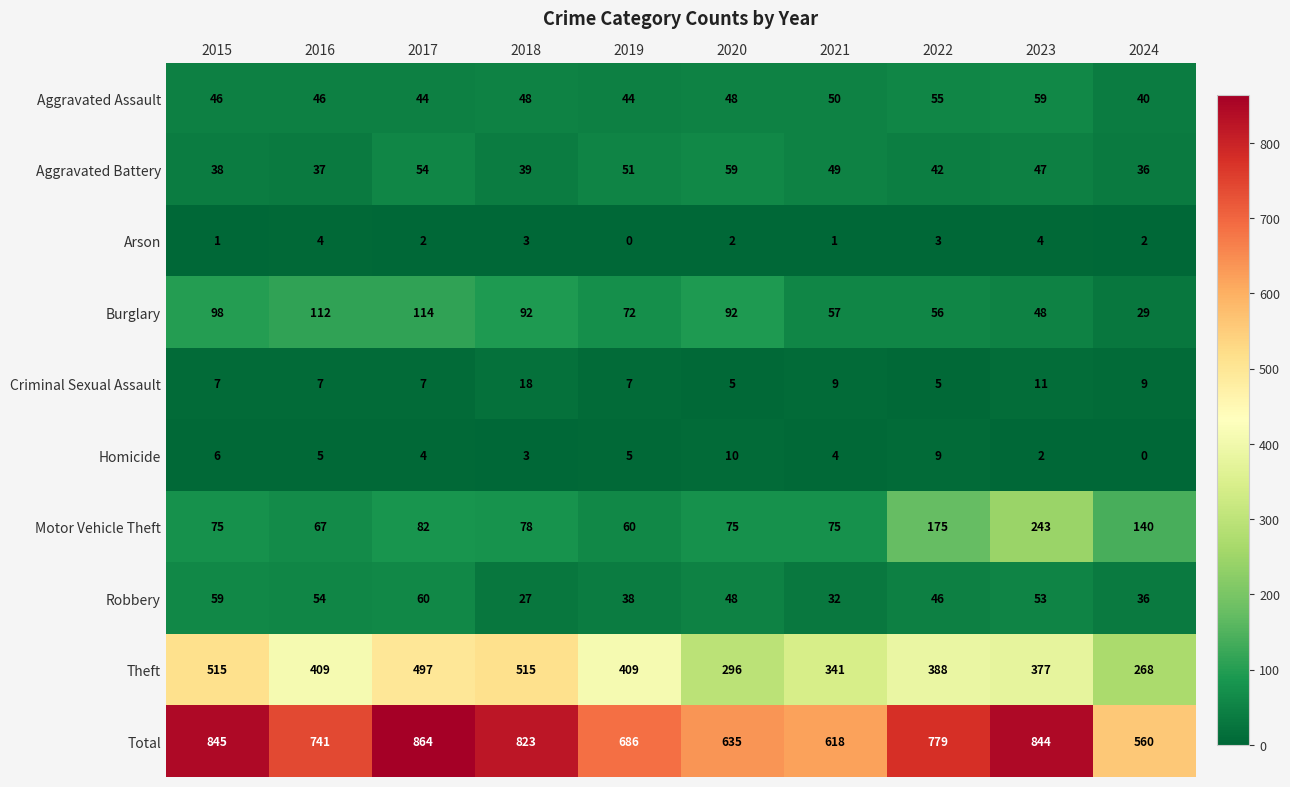

What is the sum of all Burglary values?

770